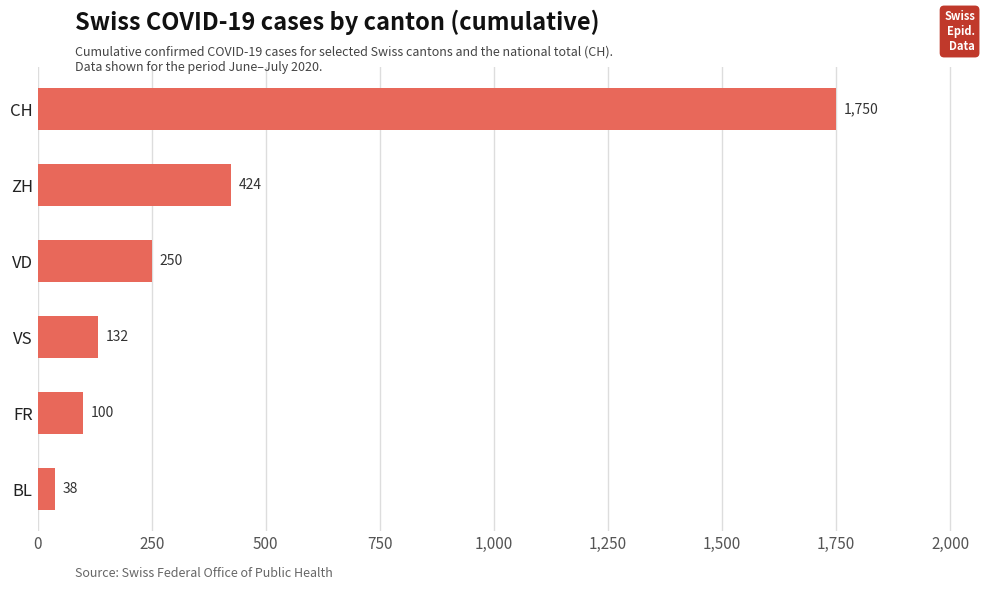

What is the ratio of the value at FR to the value at BL?

2.6